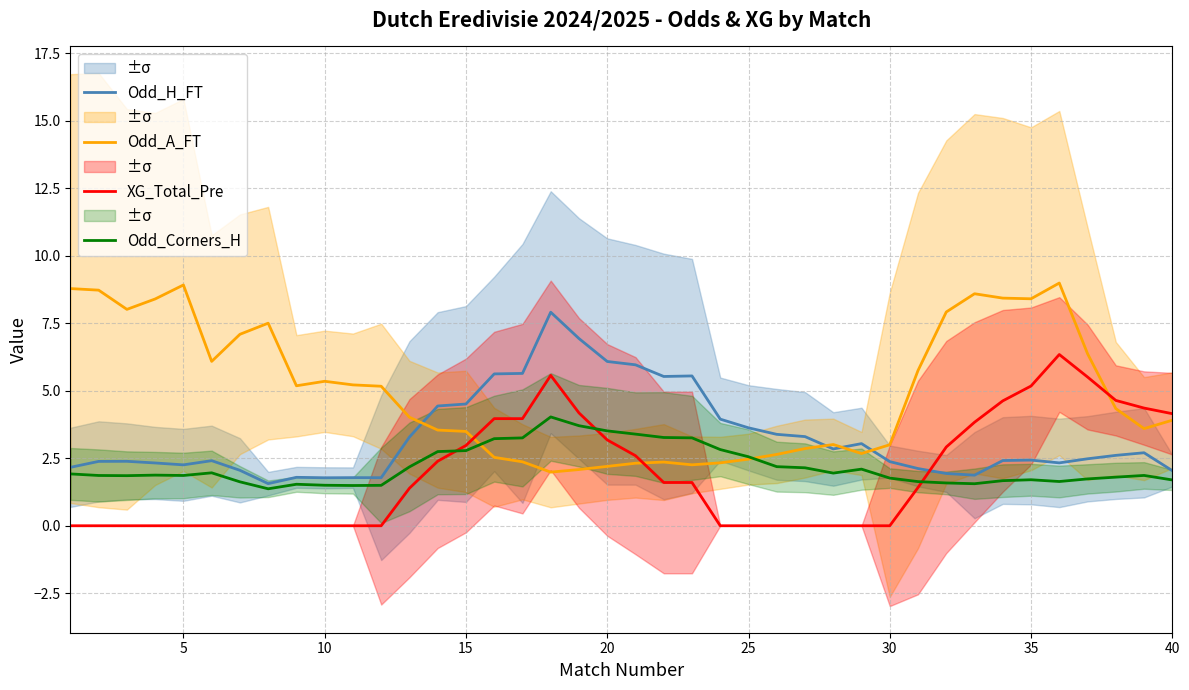

How many intersections are there between XG_Total_Pre and Odd_H_FT?

1